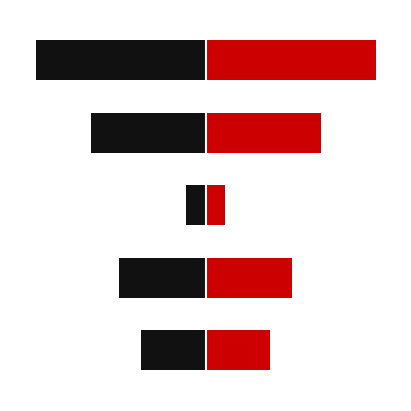

What is the average value of the Right (Red) series?

12653.3